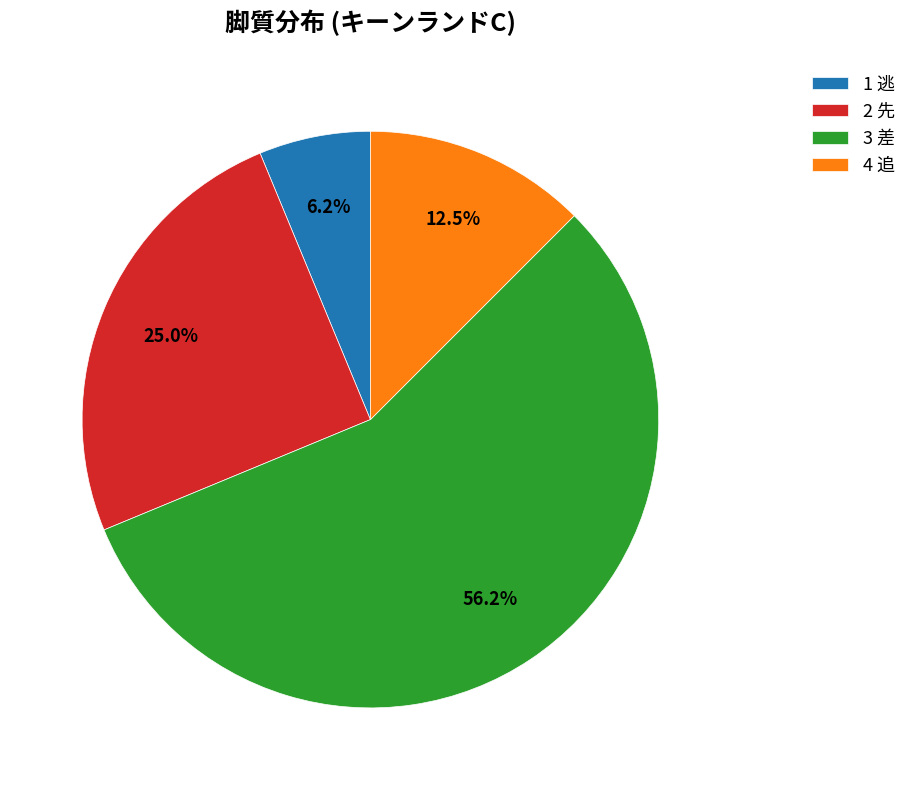

How many segments does this pie chart have?

4